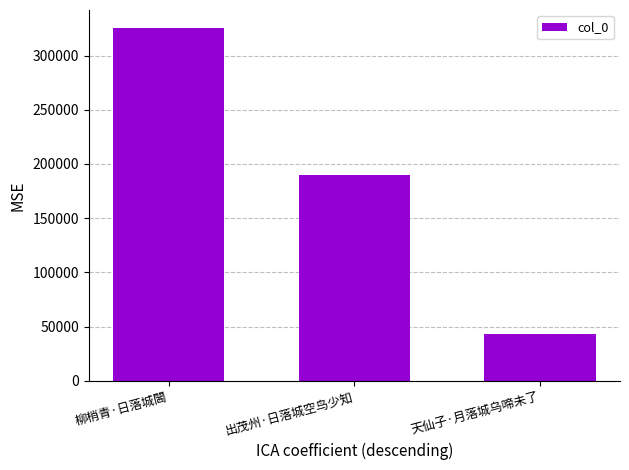

What position from the left is 柳梢青·日落城閪?

1